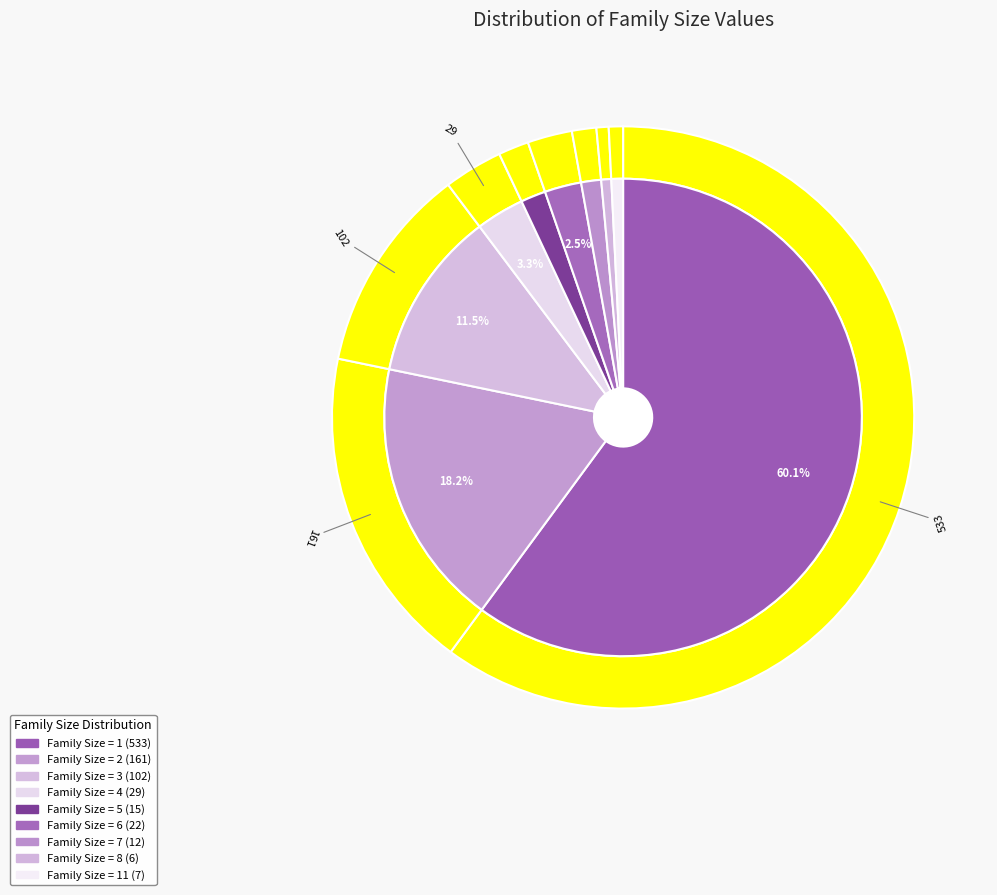

Which slice is the largest?

1